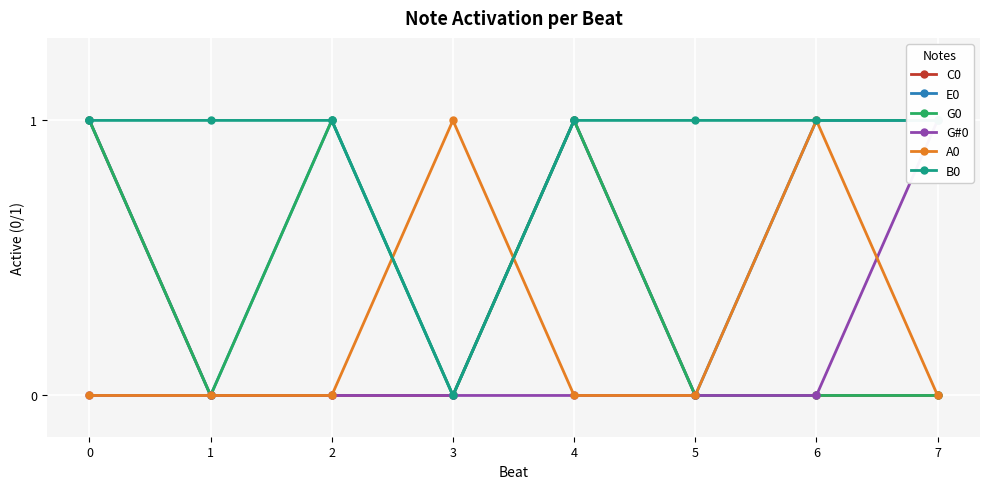

How many categories are shown in the chart?

8